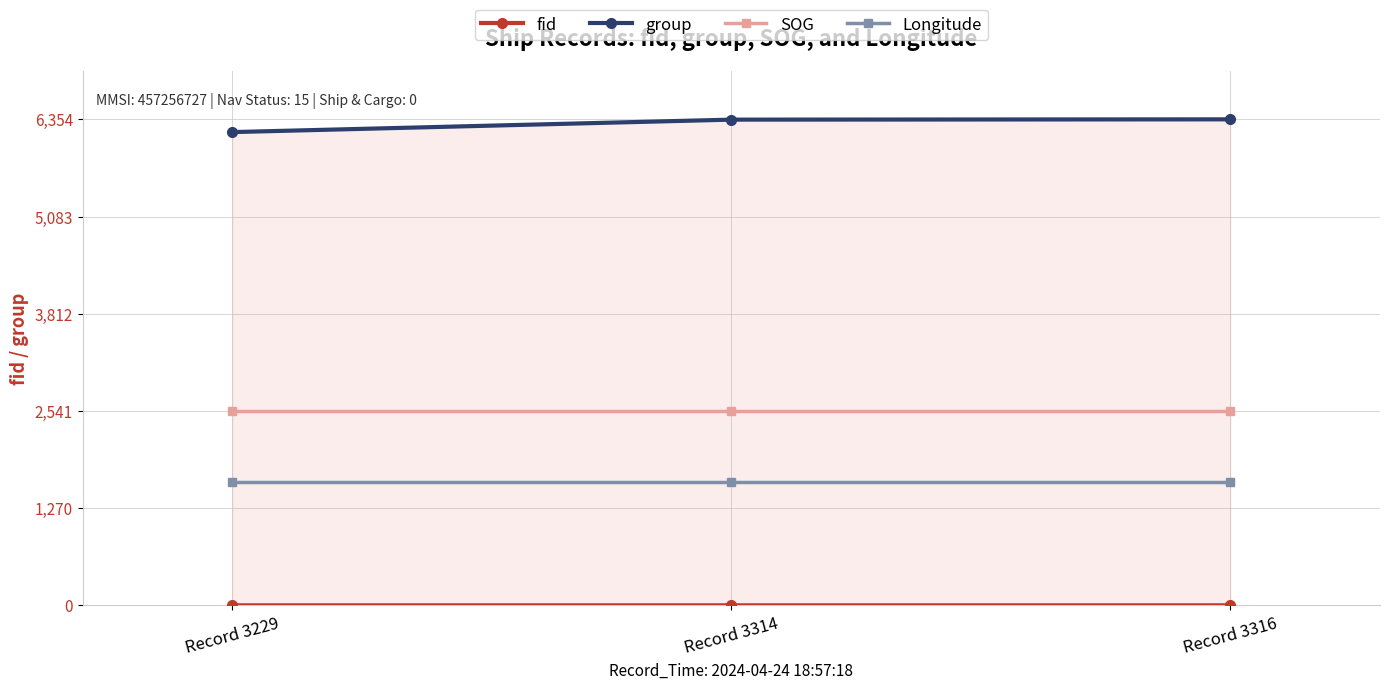

Reading left to right, what are all the values shown in this chart?

fid: Record 3229=0.8	Record 3314=0.8	Record 3316=0.8
group: Record 3229=6187.3	Record 3314=6350.2	Record 3316=6354.0
SOG: Record 3229=2541.6	Record 3314=2541.6	Record 3316=2541.6
Longitude: Record 3229=1607.8	Record 3314=1607.8	Record 3316=1607.8